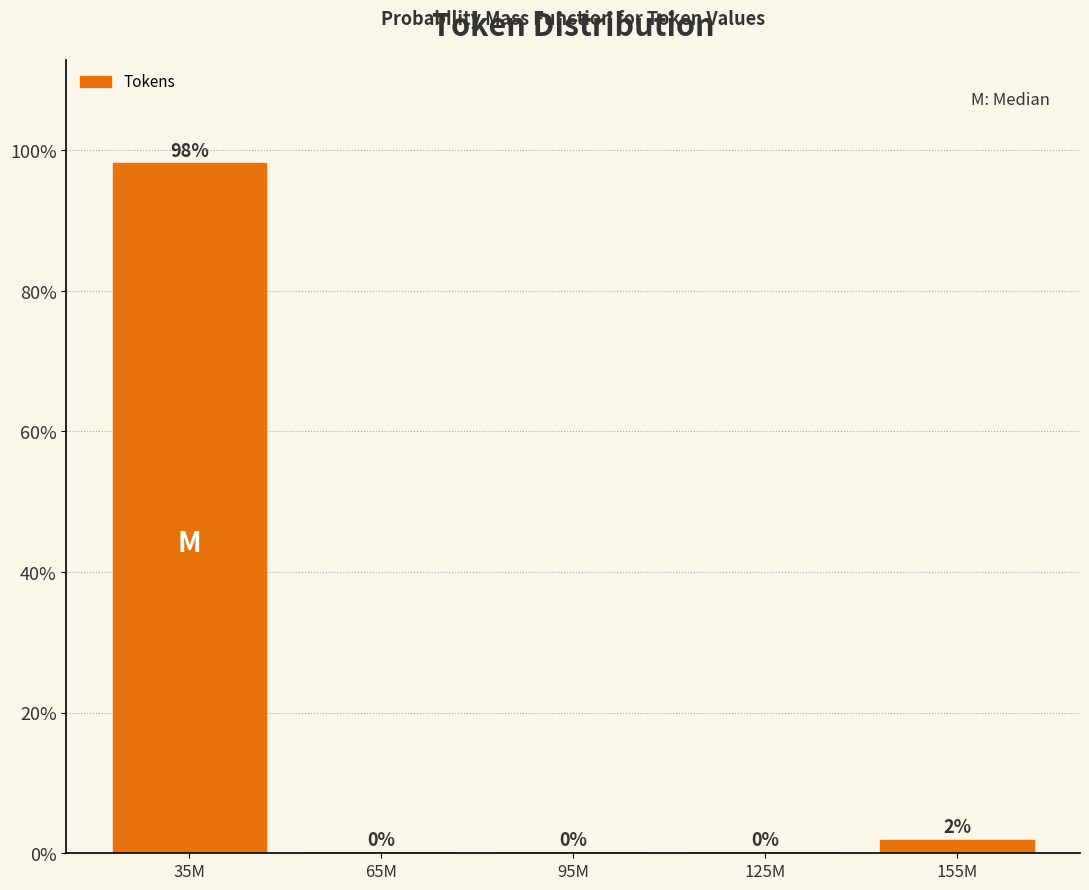

Is it true that the value at 95M is -62.9?

False